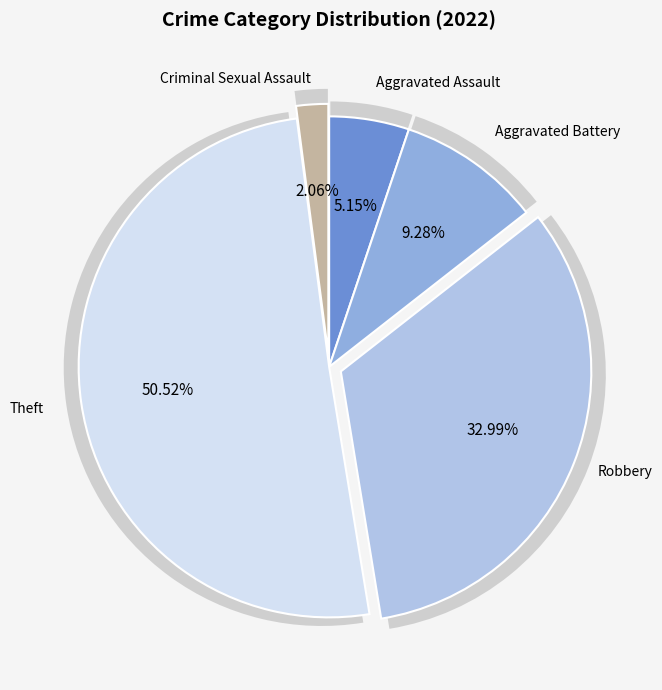

What is the ratio of the value at Aggravated Assault to the value at Criminal Sexual Assault?

2.5